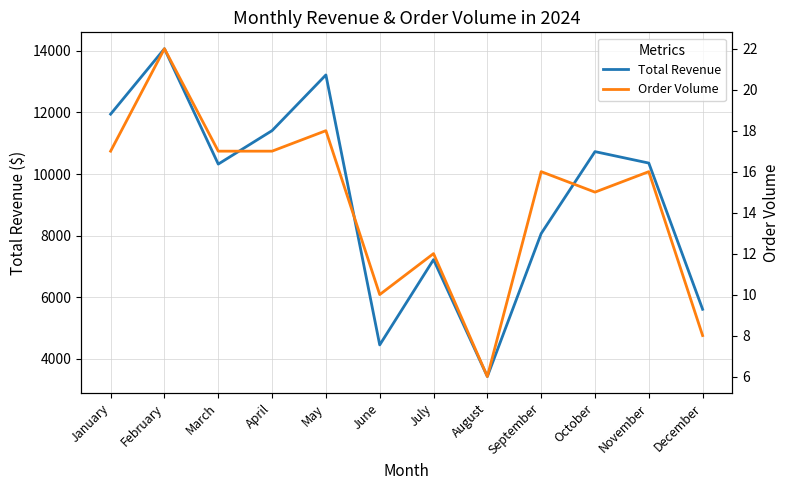

Which category has the lowest value in the Total Revenue series?

August